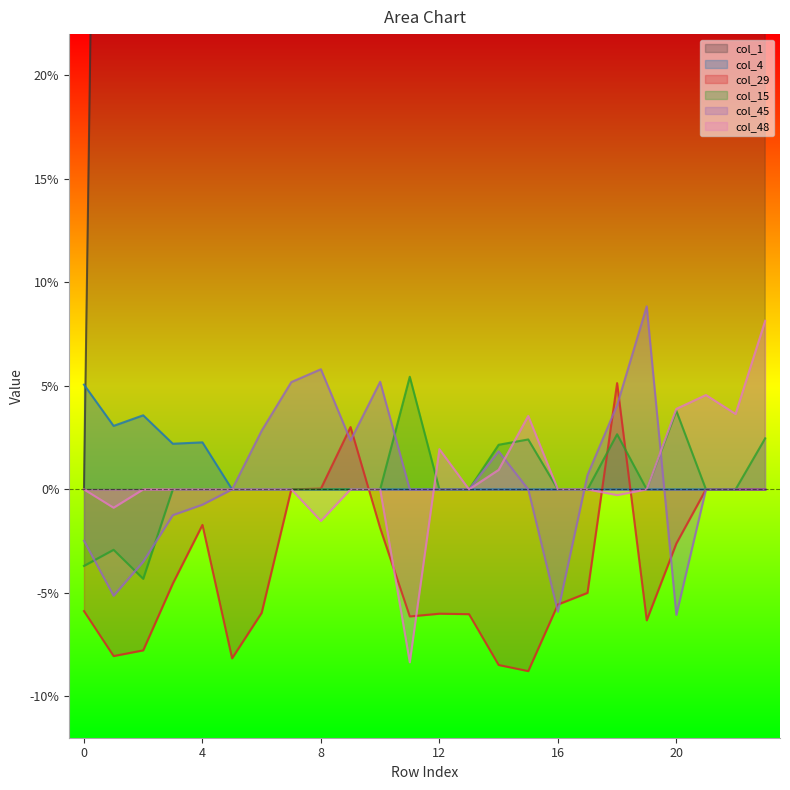

Does the chart display data point markers on the line(s)?

No